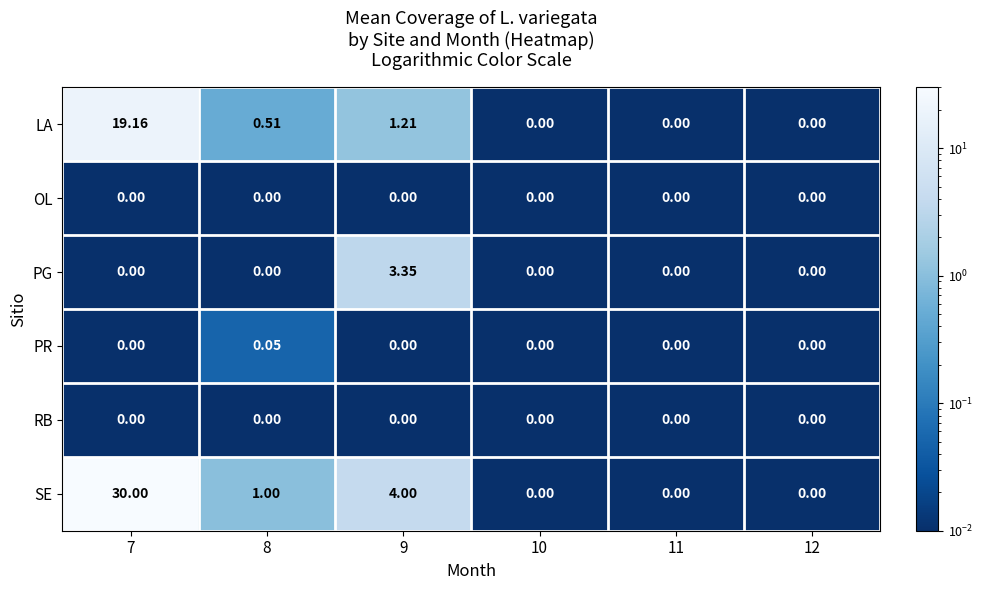

Which series has the widest spread of values?

SE